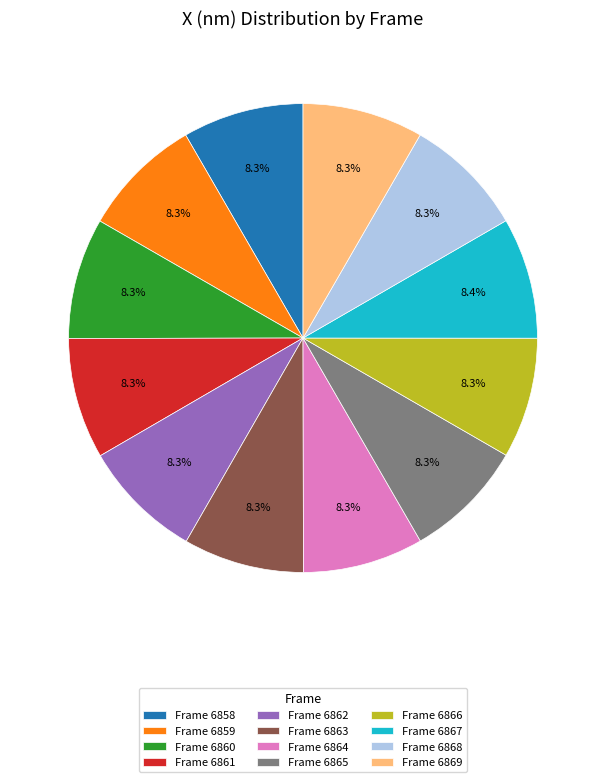

Is Frame 6868 the majority of the pie?

No